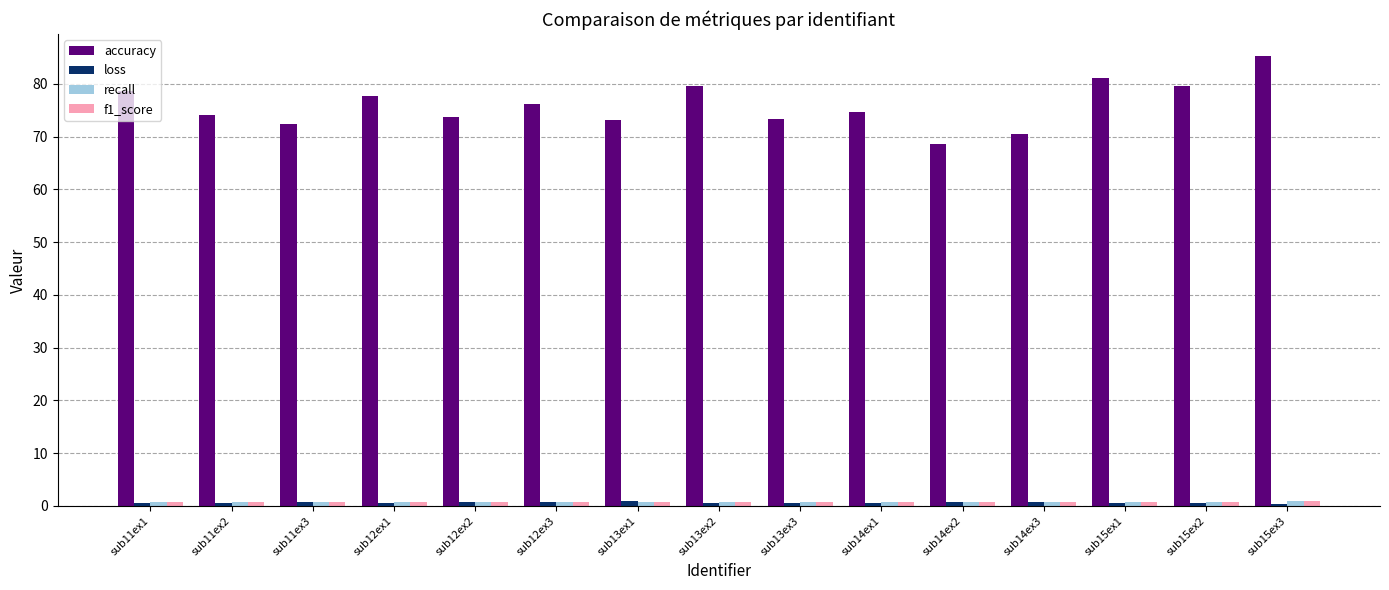

What is the difference between the loss values at sub12ex1 and sub12ex2?

0.1